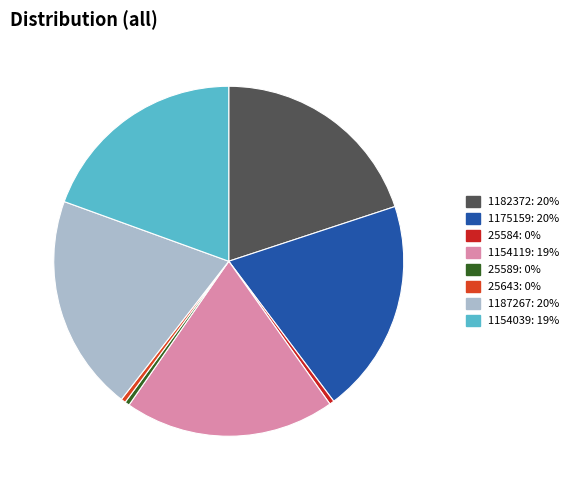

Count the number of slices in the pie.

8